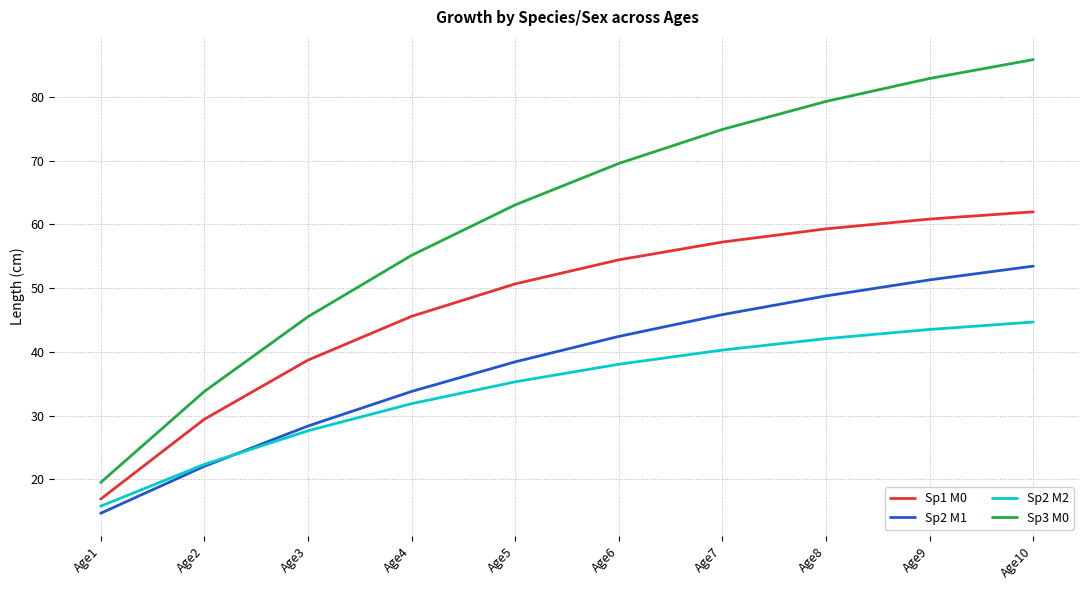

What is the average value of the Sp1 M0 series?

47.5